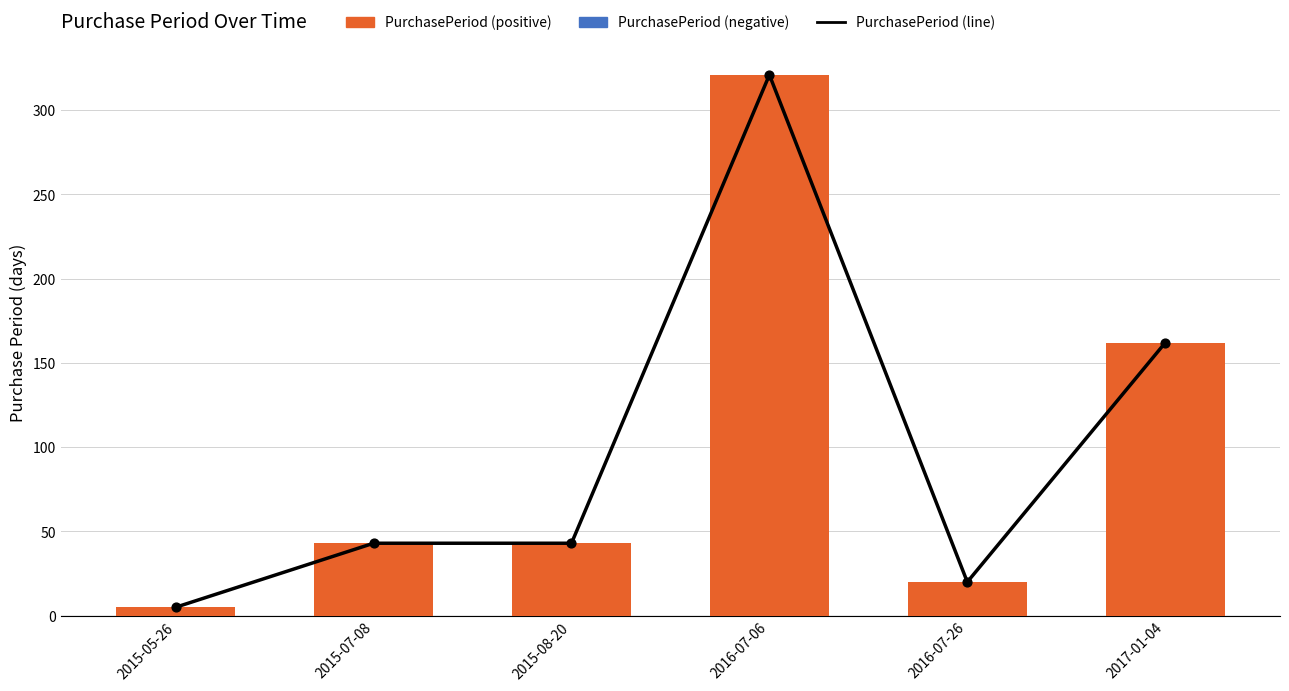

Which series has the largest total across all categories?

PurchasePeriod (line)